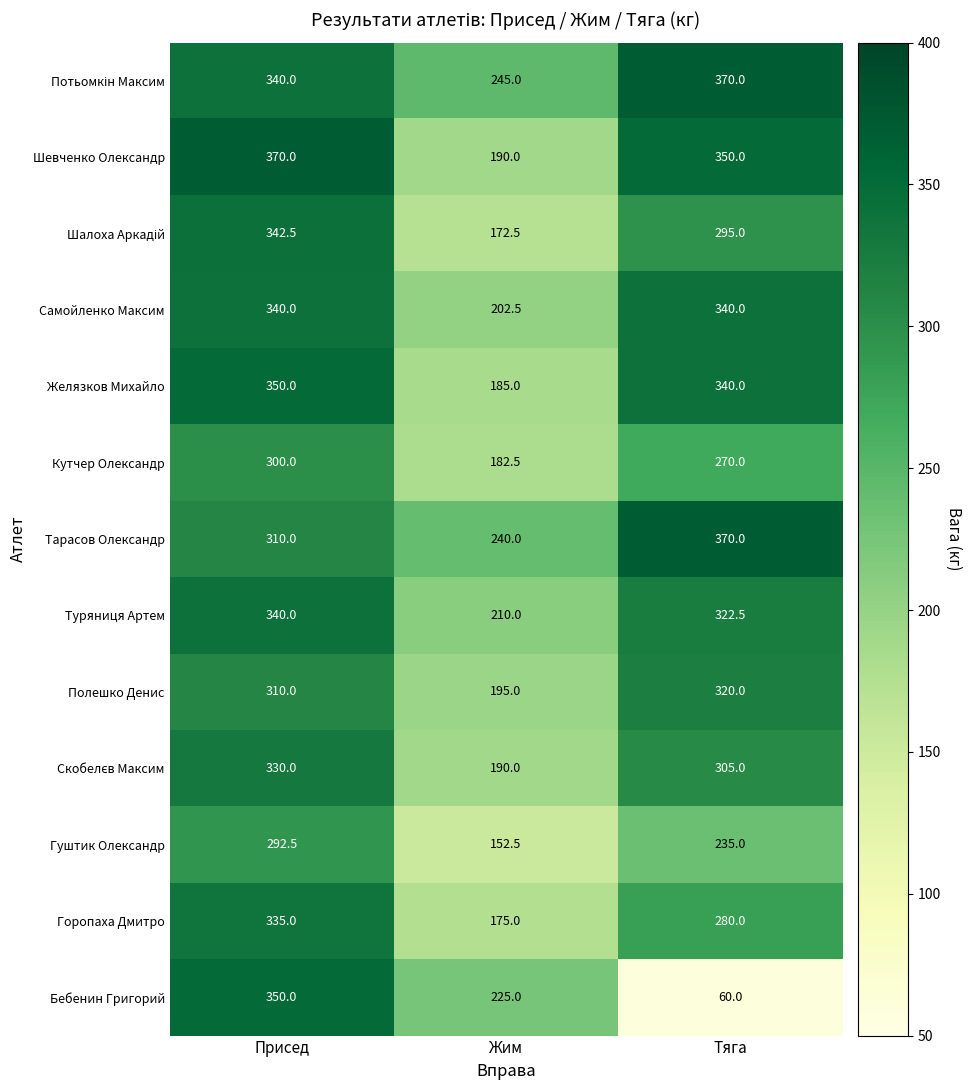

What value does the Шевченко Олександр series have at Присед?

370.0